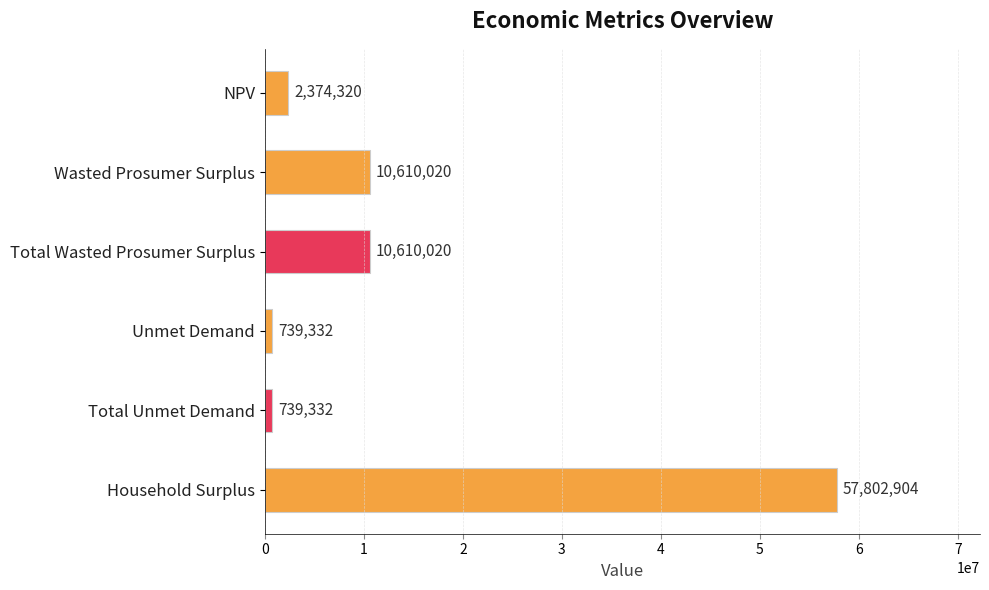

True or false: the data shows 57802904.0 at Household Surplus.

True